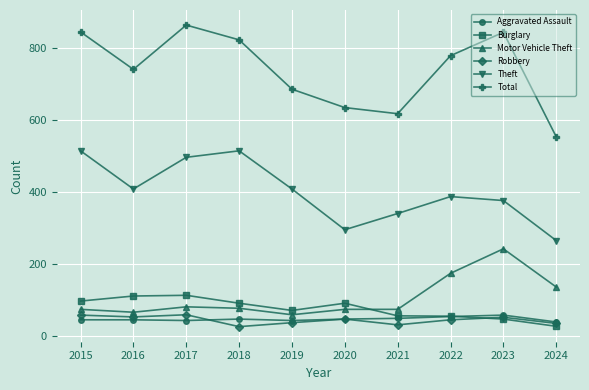

Where is the first local minimum for Burglary?

2019